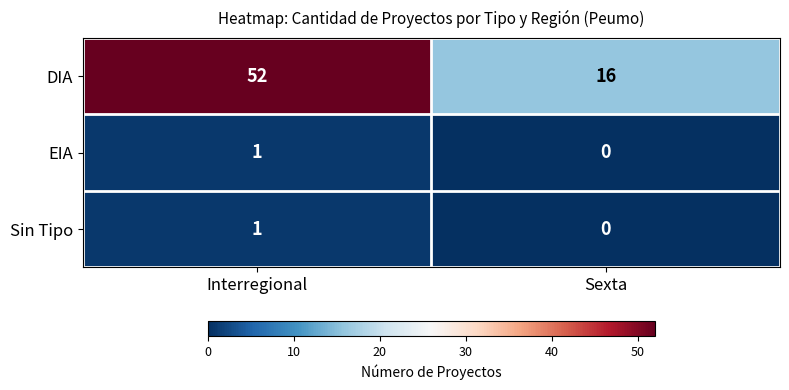

True or false: Sin Tipo has a value of 1 at Interregional.

True